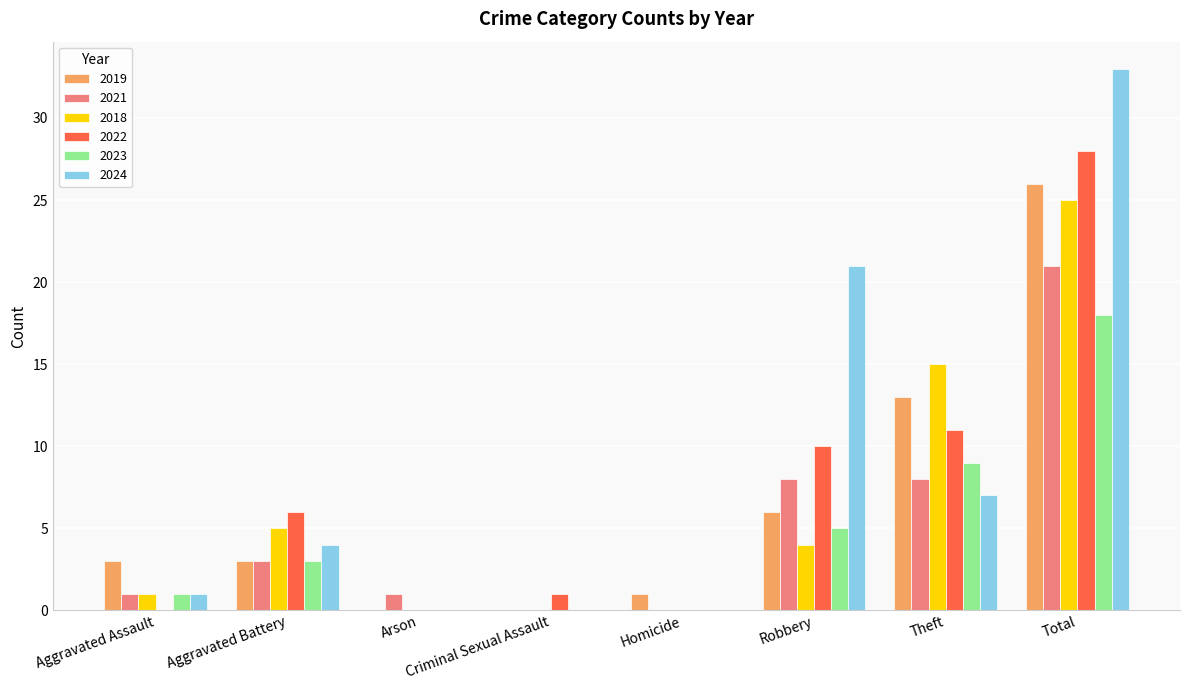

Reading left to right, extract all data points from this chart.

2019: Aggravated Assault=3	Aggravated Battery=3	Arson=0	Criminal Sexual Assault=0	Homicide=1	Robbery=6	Theft=13	Total=26
2021: Aggravated Assault=1	Aggravated Battery=3	Arson=1	Criminal Sexual Assault=0	Homicide=0	Robbery=8	Theft=8	Total=21
2018: Aggravated Assault=1	Aggravated Battery=5	Arson=0	Criminal Sexual Assault=0	Homicide=0	Robbery=4	Theft=15	Total=25
2022: Aggravated Assault=0	Aggravated Battery=6	Arson=0	Criminal Sexual Assault=1	Homicide=0	Robbery=10	Theft=11	Total=28
2023: Aggravated Assault=1	Aggravated Battery=3	Arson=0	Criminal Sexual Assault=0	Homicide=0	Robbery=5	Theft=9	Total=18
2024: Aggravated Assault=1	Aggravated Battery=4	Arson=0	Criminal Sexual Assault=0	Homicide=0	Robbery=21	Theft=7	Total=33